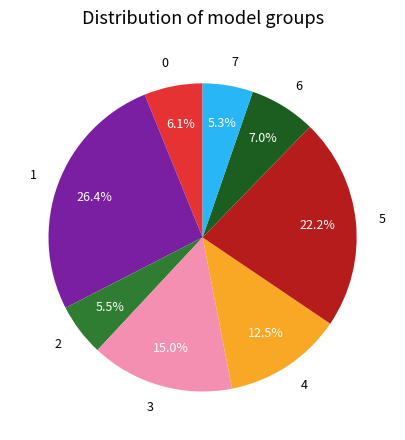

How many segments does this pie chart have?

8